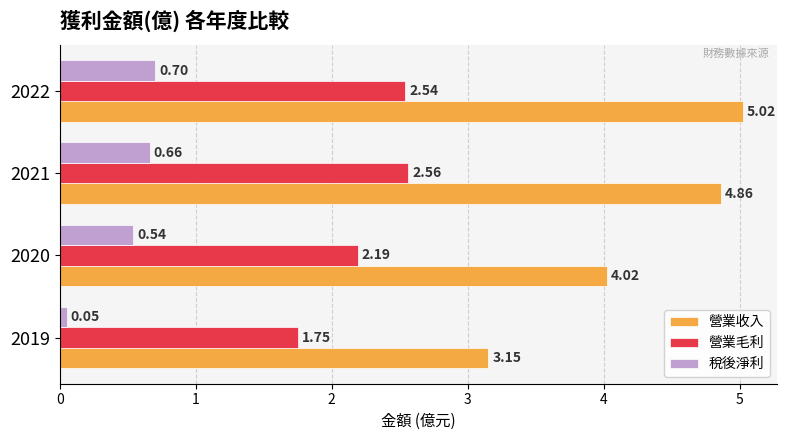

Between 2019 and 2020, which series saw the biggest shift?

營業收入